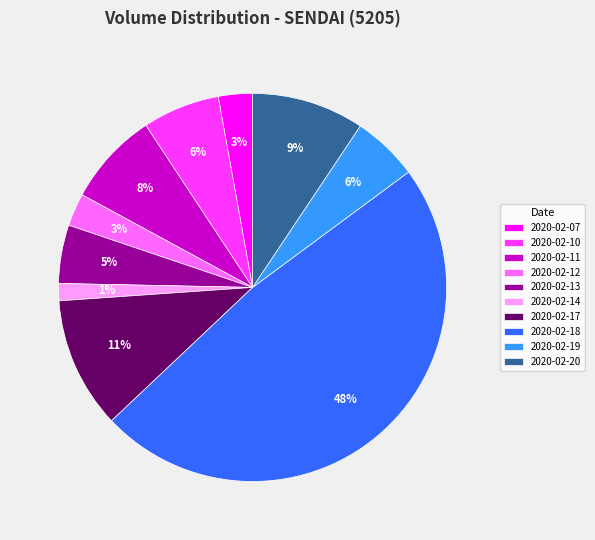

To the nearest percent, what is the difference between the 2020-02-12 and 2020-02-18 slice percentages?

45%